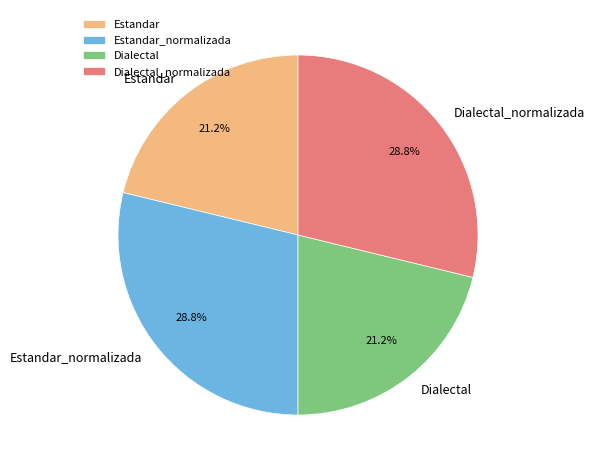

To the nearest percent, what percentage of the pie is Dialectal_normalizada?

29%